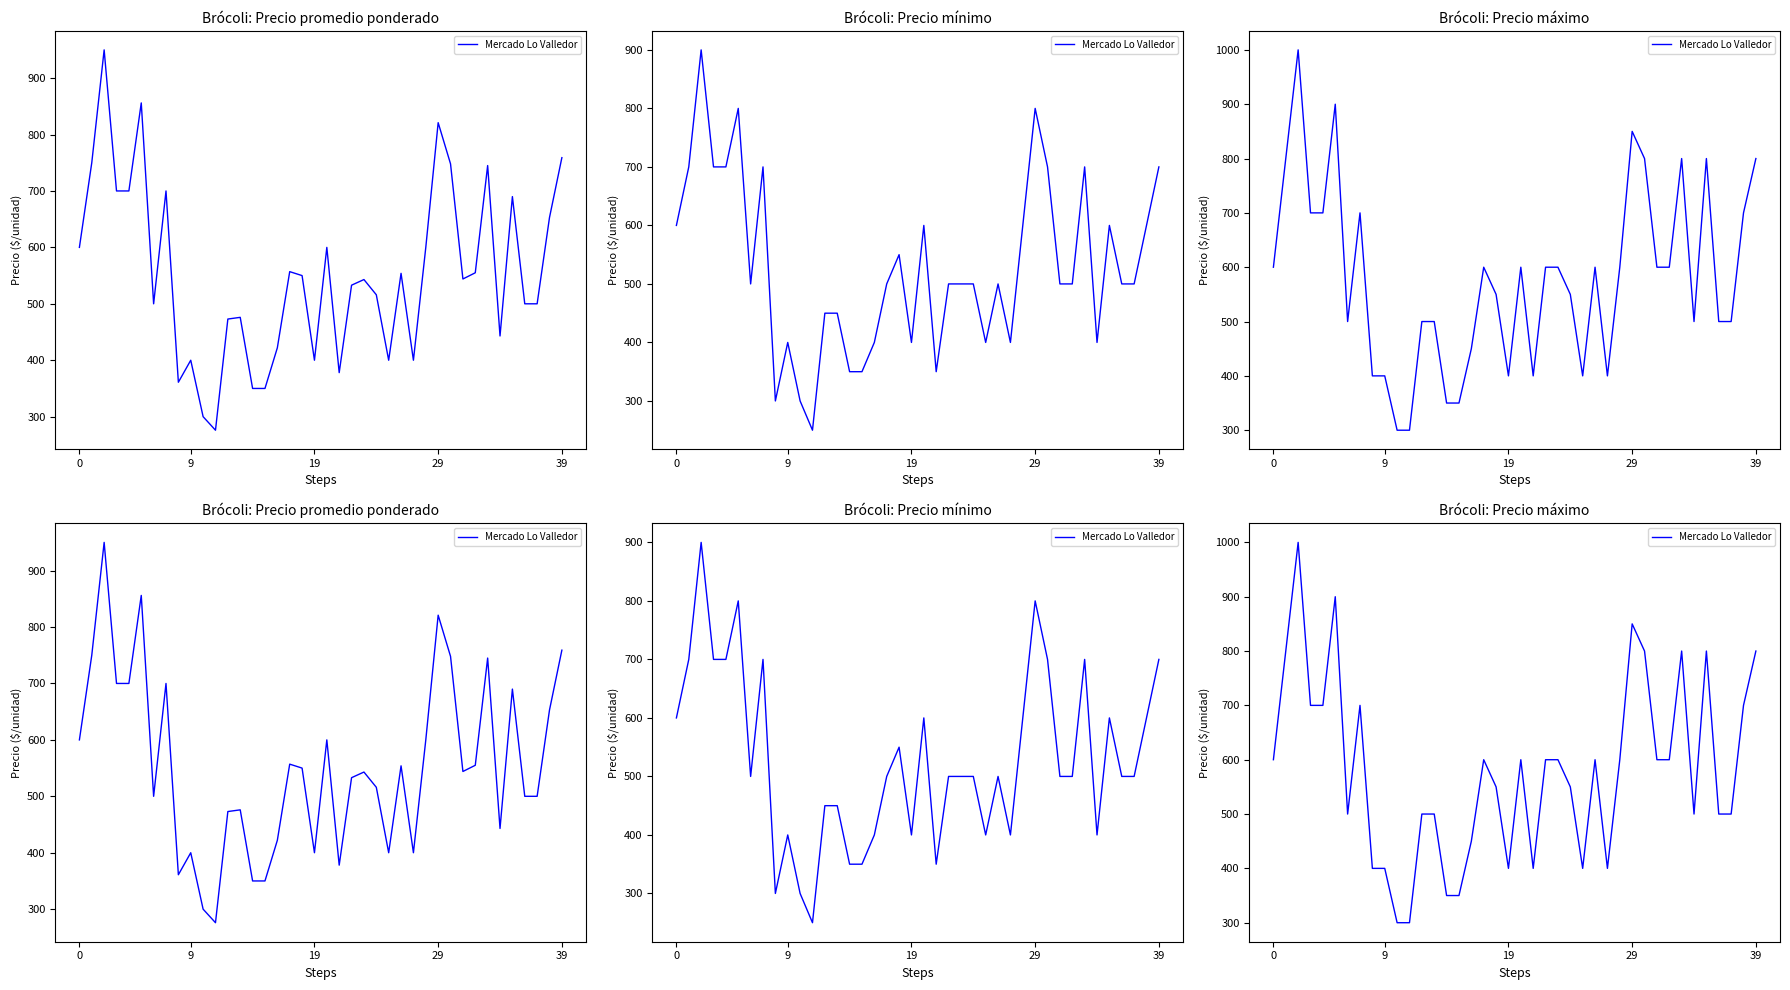

What is the change in value from 5 to 12?

-400